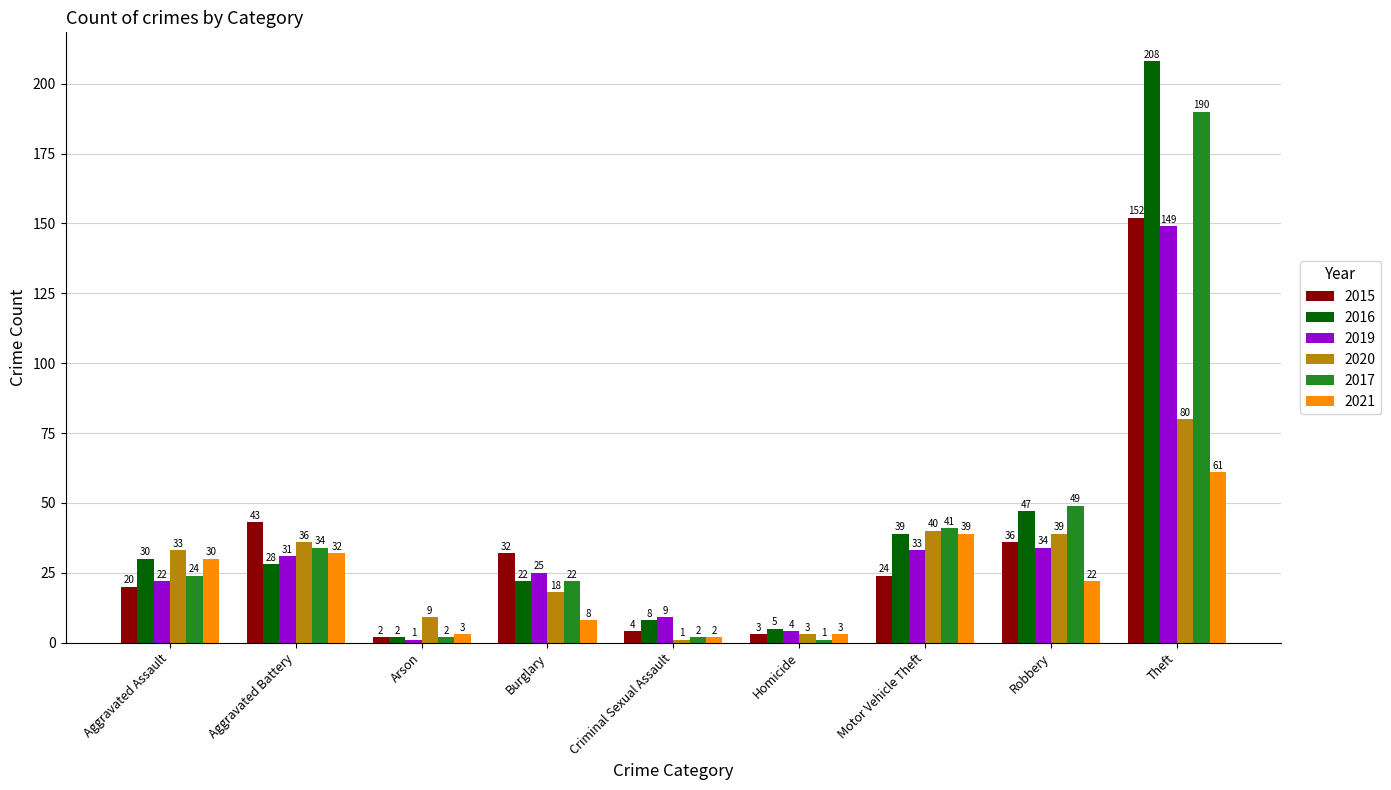

The 2019 series shows 54 at Aggravated Battery. True or false?

False